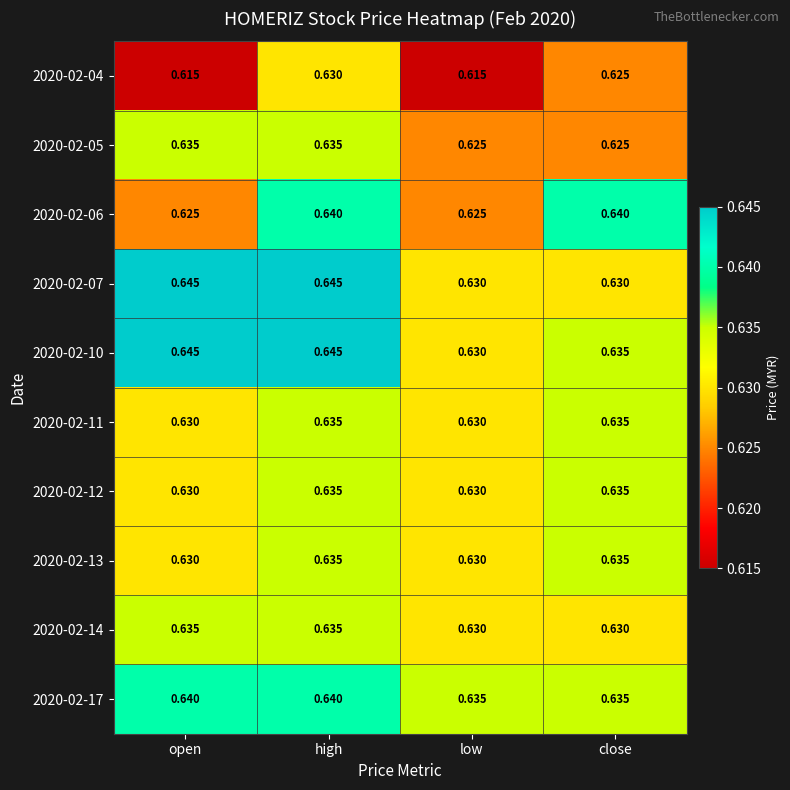

At which label does 2020-02-10 reach its minimum?

low